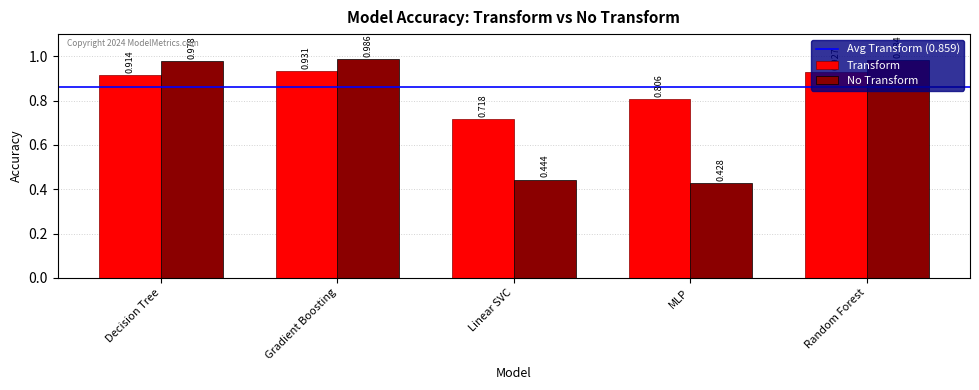

At which category is the sum across all series the highest?

Gradient Boosting